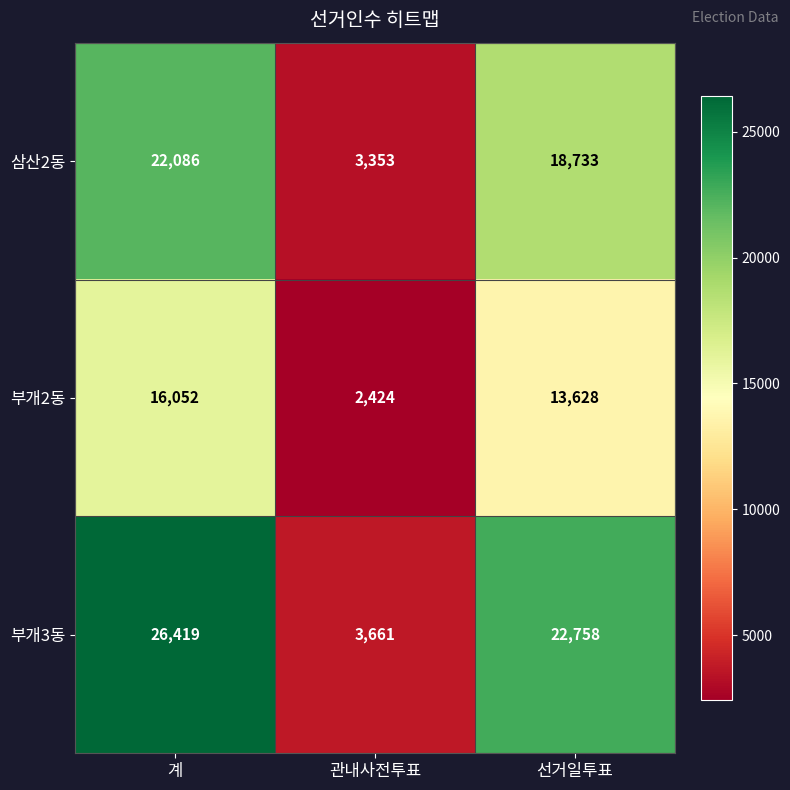

Count the number of data series in this chart.

3